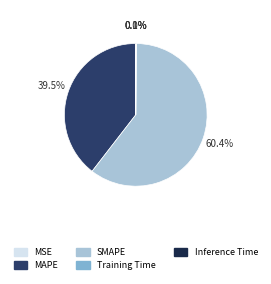

Is SMAPE the majority of the pie?

Yes